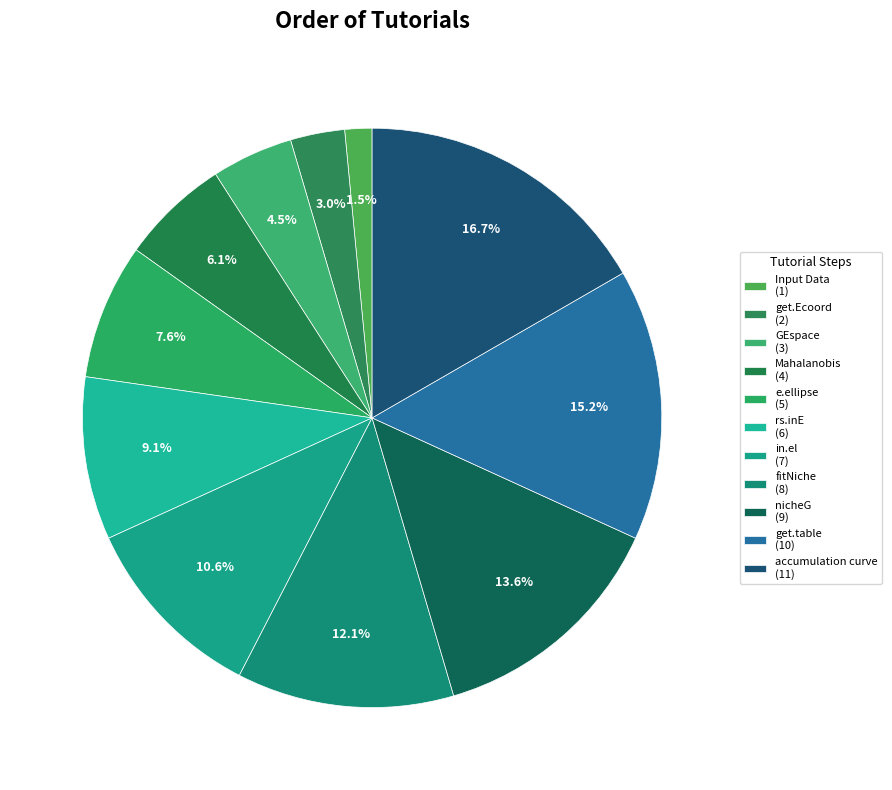

Which has a higher value, Input Data or fitNiche?

fitNiche